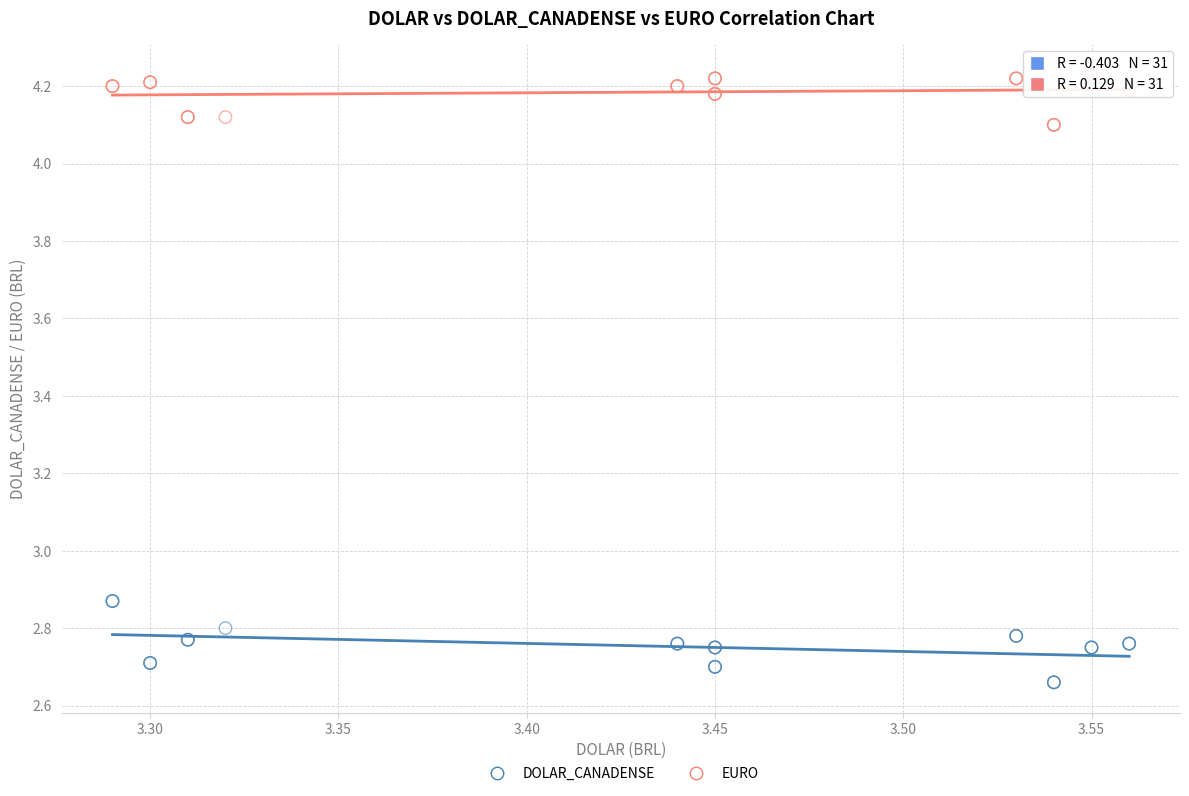

Which series contains the lowest Y value?

DOLAR_CANADENSE